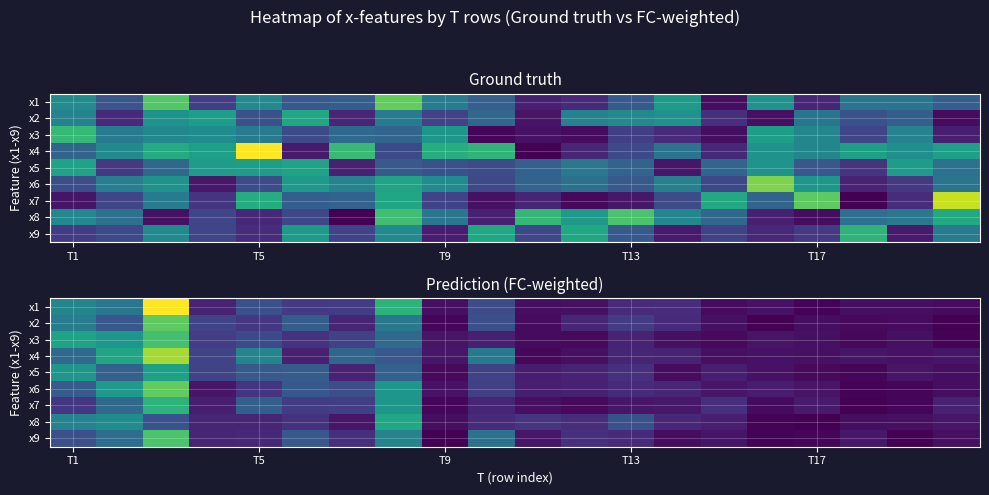

At which label does x7 first exceed 11?

T1